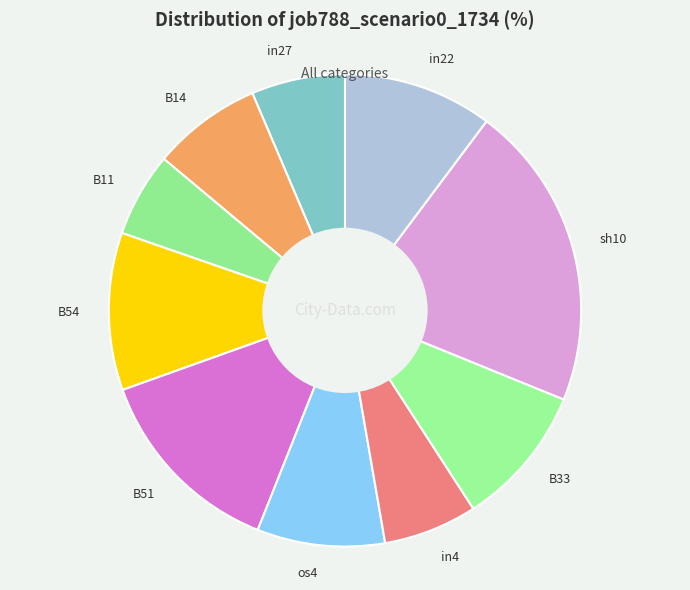

Does B14 account for over 50% of the chart?

No